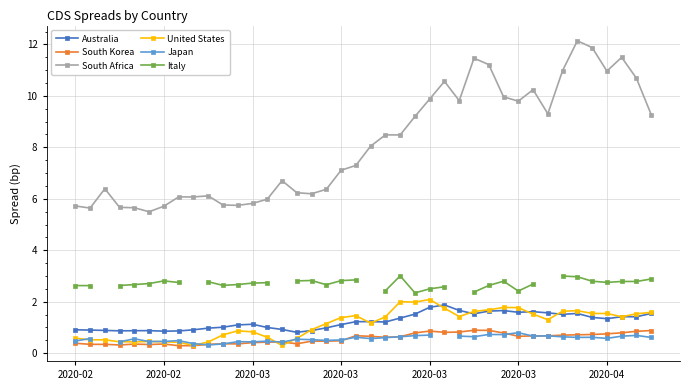

How many lines are shown in the chart?

6